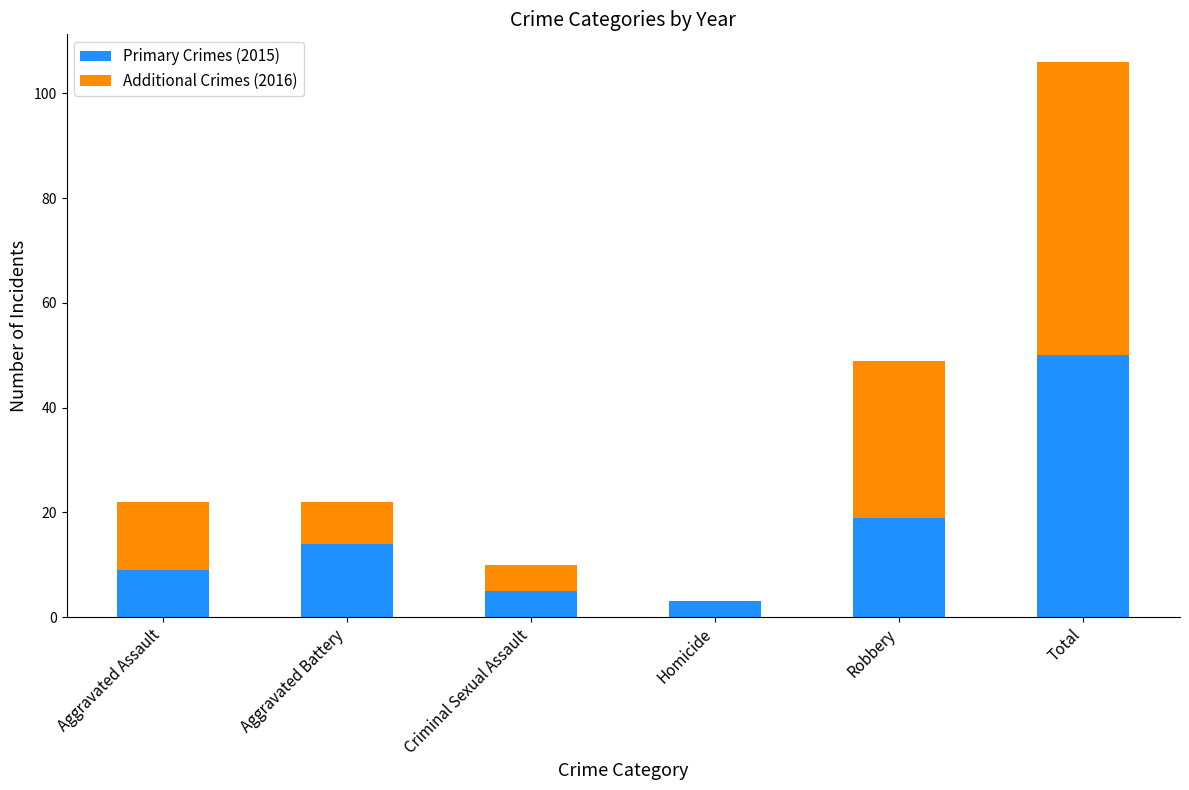

Reading right to left, what are the values for Primary Crimes (2015)?

Total=50	Robbery=19	Homicide=3	Criminal Sexual Assault=5	Aggravated Battery=14	Aggravated Assault=9